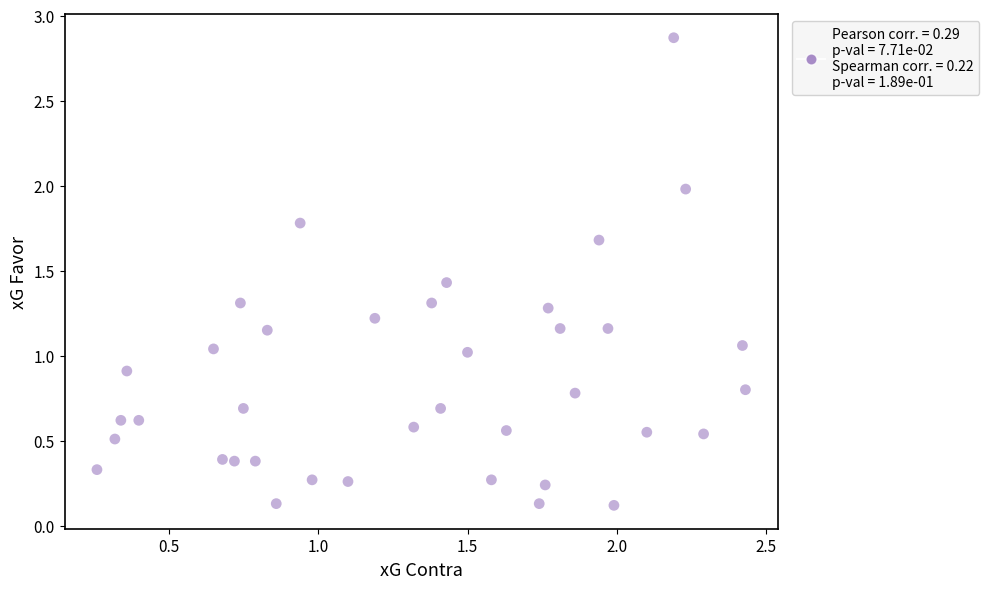

What is the range of X values (max minus min)?

2.2